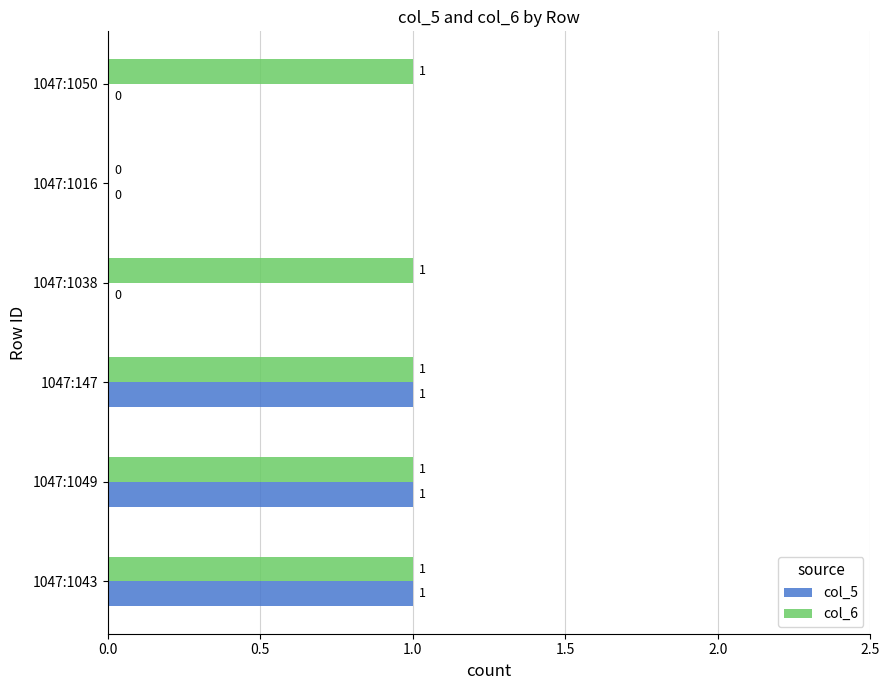

What is the sum of all col_5 values?

3